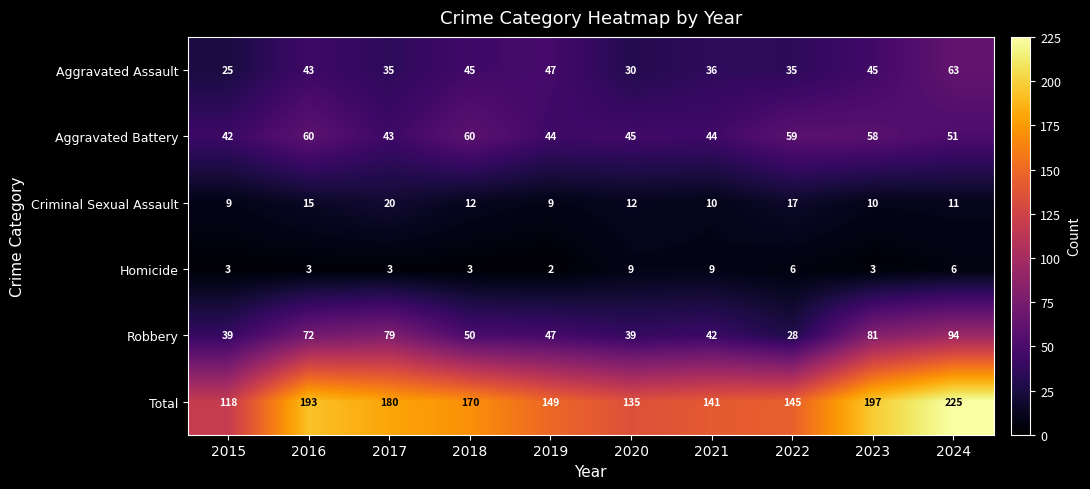

What is the difference between the Total values at 2019 and 2015?

31